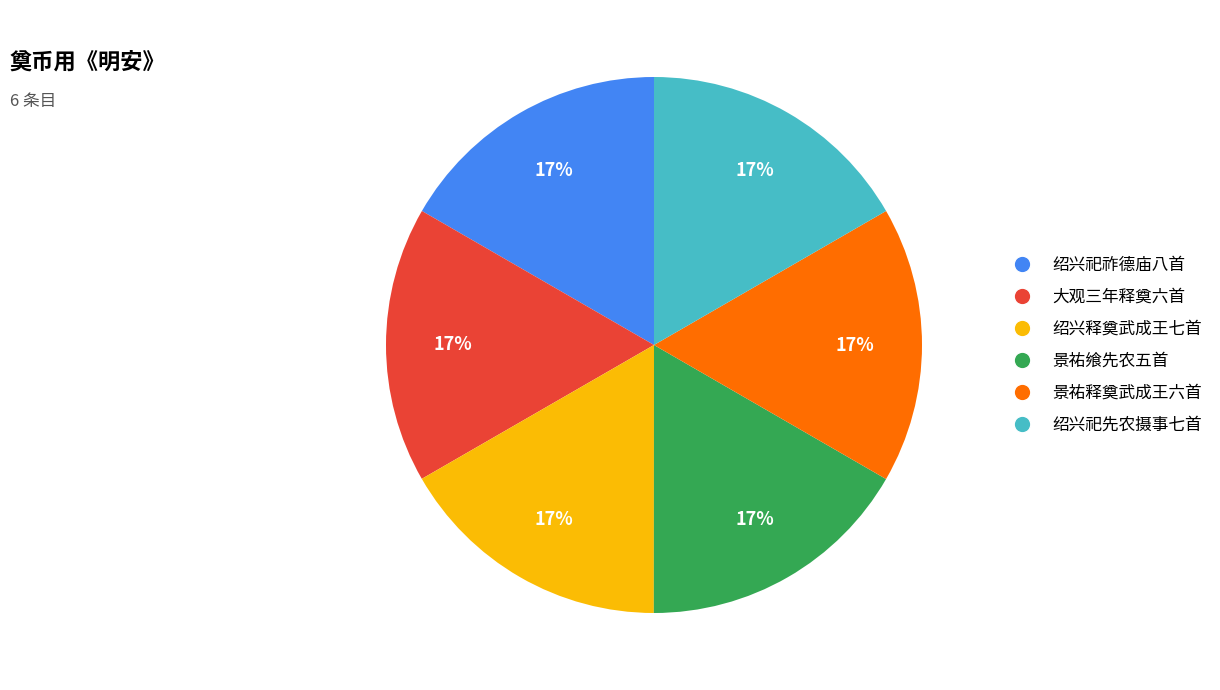

Is it true that 大观三年释奠六首 is 26% of the pie?

False